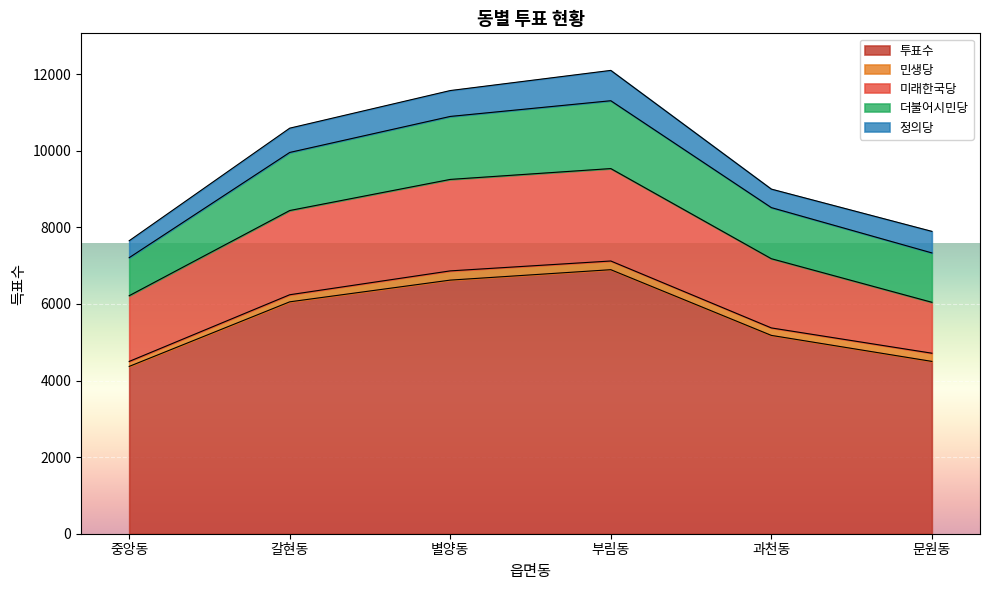

Reading right to left, list all the values displayed in this chart.

투표수: 문원동=4499	과천동=5178	부림동=6893	별양동=6621	갈현동=6054	중앙동=4368
민생당: 문원동=214	과천동=195	부림동=227	별양동=241	갈현동=185	중앙동=130
미래한국당: 문원동=1329	과천동=1807	부림동=2413	별양동=2388	갈현동=2199	중앙동=1716
더불어시민당: 문원동=1289	과천동=1334	부림동=1771	별양동=1644	갈현동=1516	중앙동=993
정의당: 문원동=563	과천동=483	부림동=792	별양동=676	갈현동=634	중앙동=442